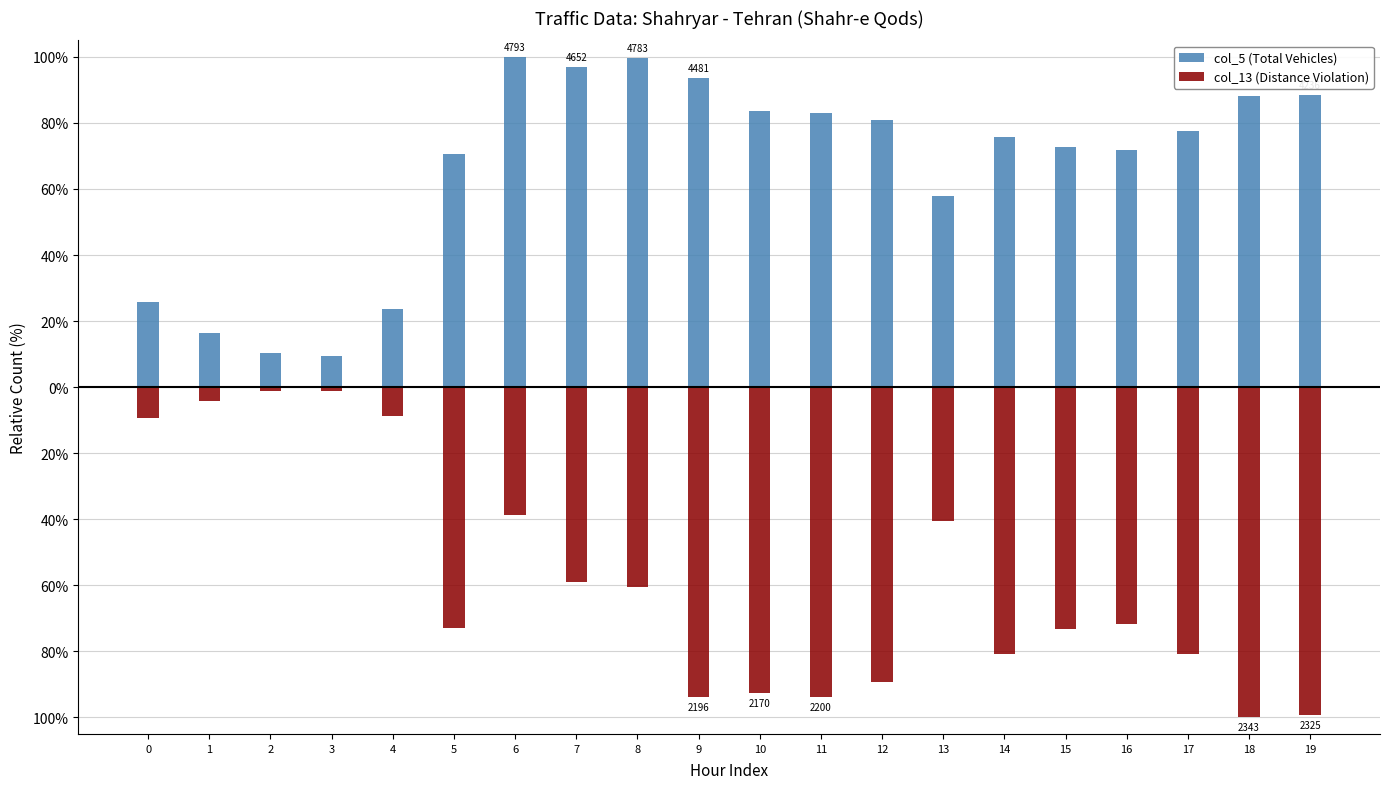

The col_5 (Total Vehicles) series shows 100.0 at 6. True or false?

True